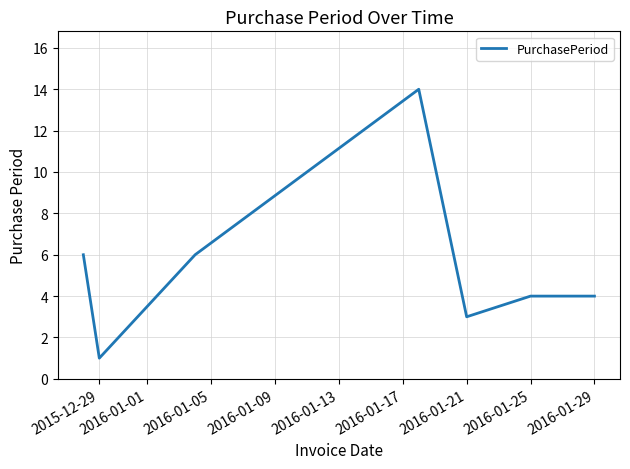

What is the maximum value shown in the chart?

14